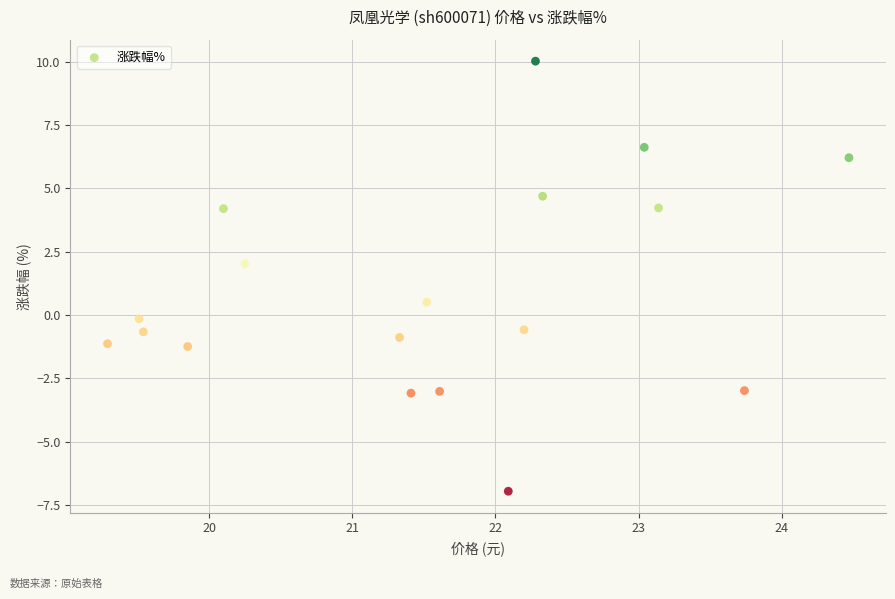

What is the range of X values (max minus min)?

5.2